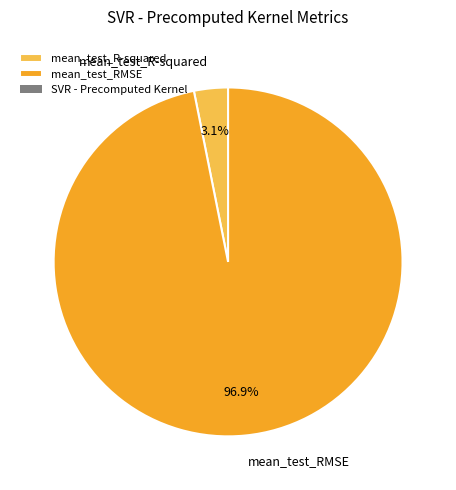

To the nearest percent, what portion does mean_test_RMSE represent?

97%